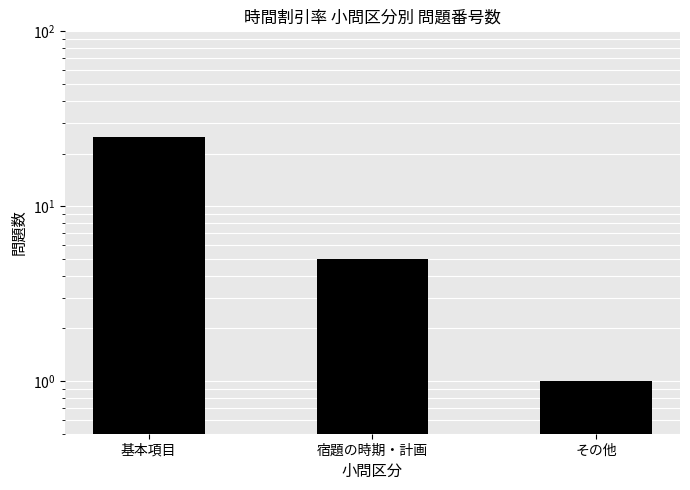

What is the change in value from 基本項目 to 宿題の時期・計画?

-20